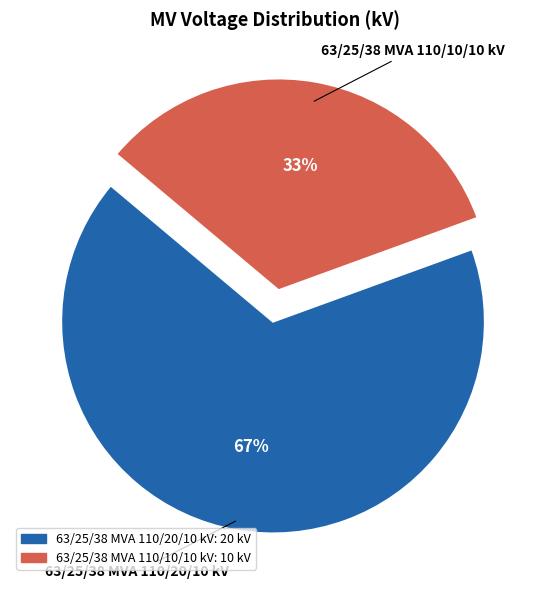

To the nearest percent, what portion does 63/25/38 MVA 110/10/10 kV represent?

33%